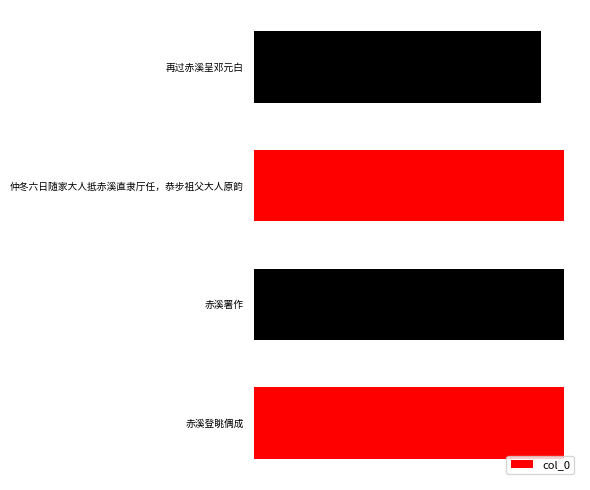

Does the chart contain any negative values?

No